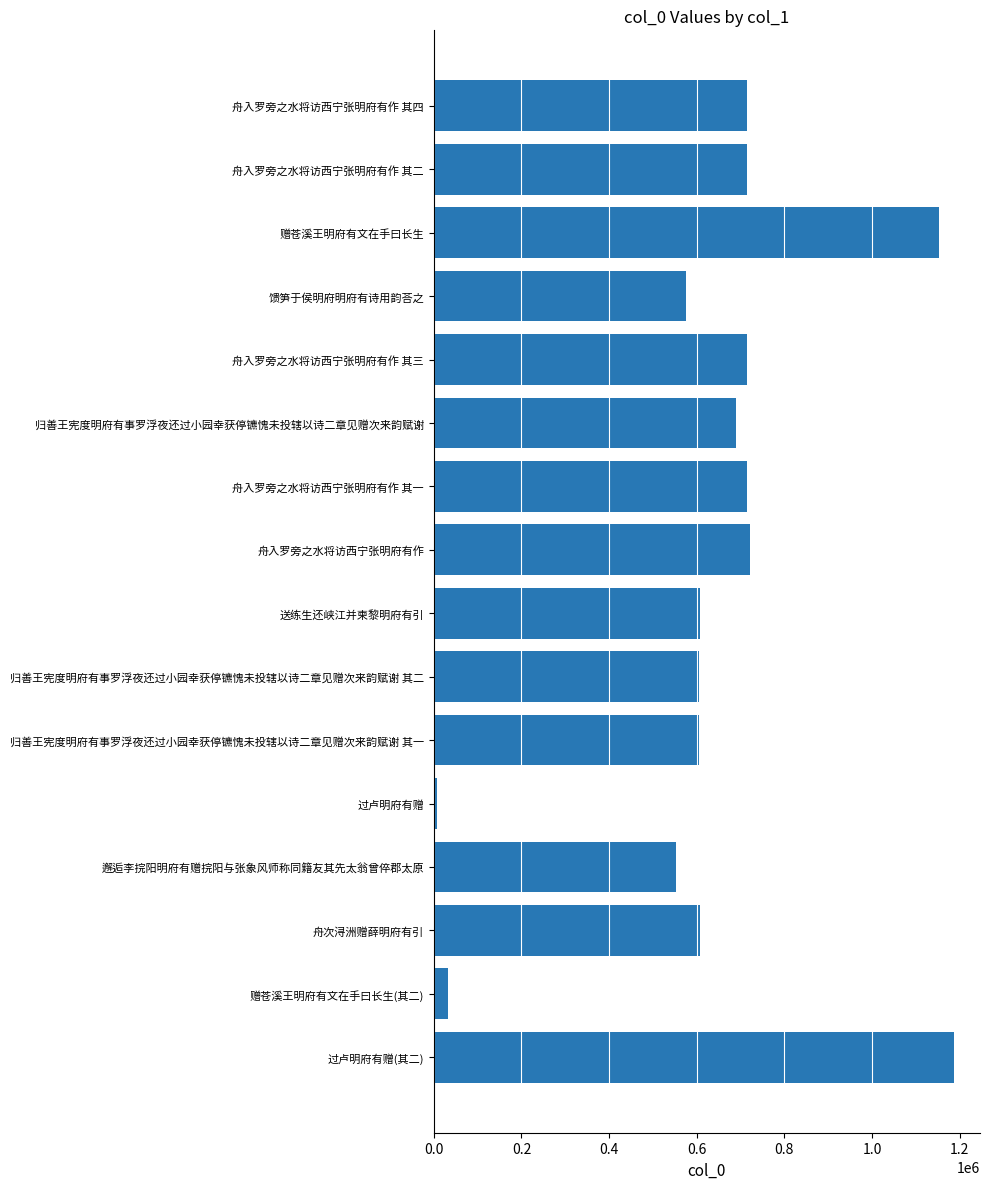

Is it true that the value at 舟入罗旁之水将访西宁张明府有作 其四 is 715703?

True